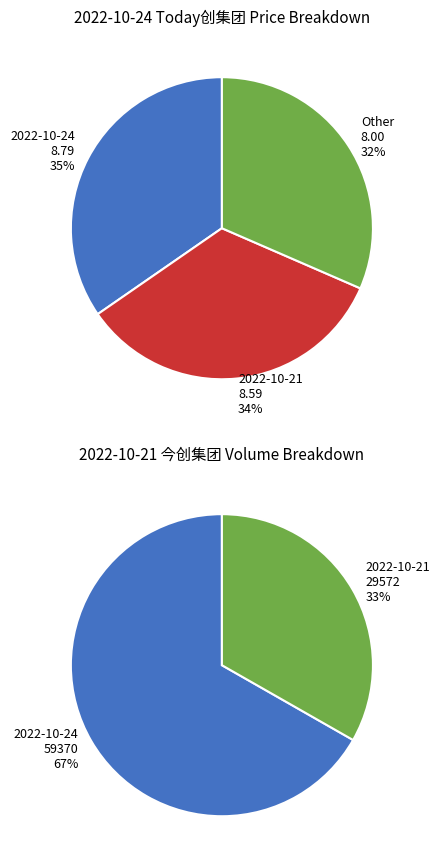

Does any single category account for the majority?

Yes